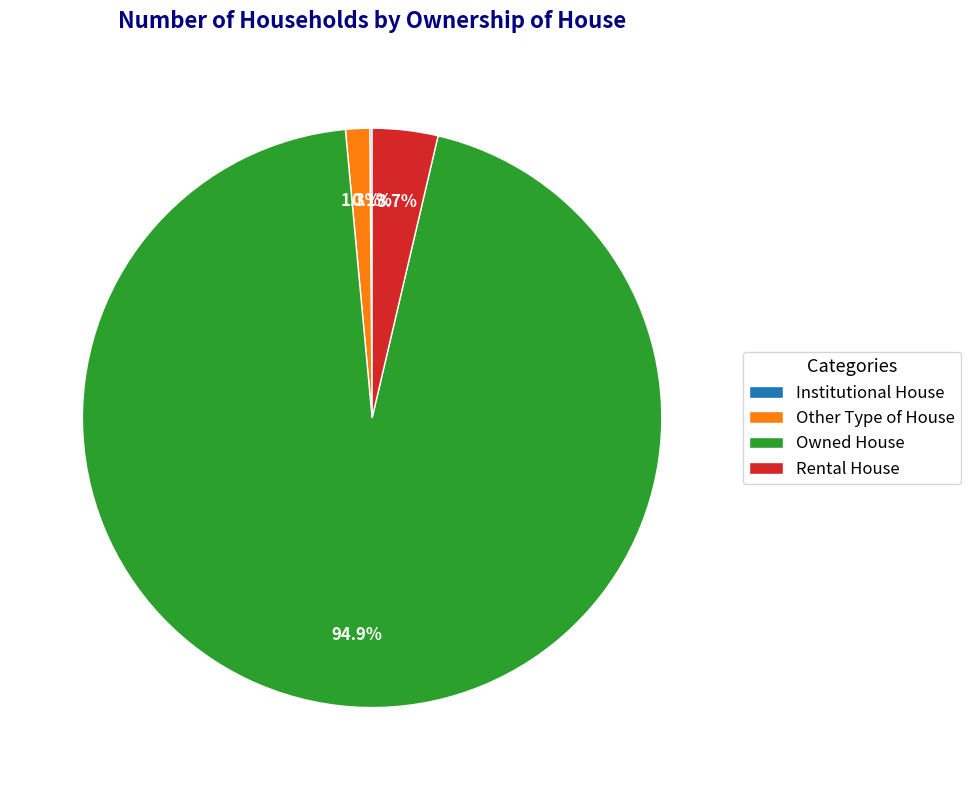

Which category has the biggest portion of the pie?

Owned House